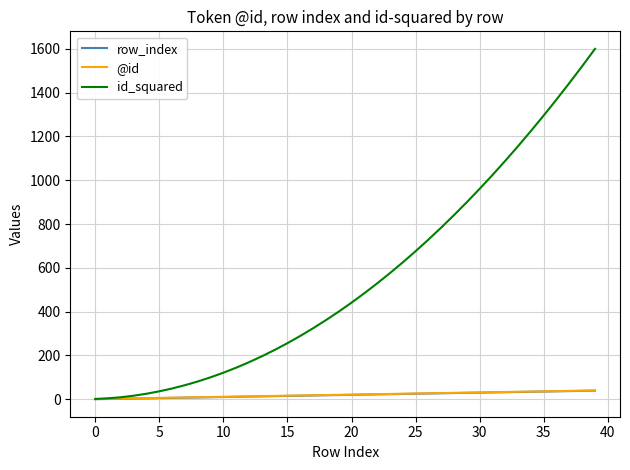

Which series has the largest range (max minus min)?

id_squared